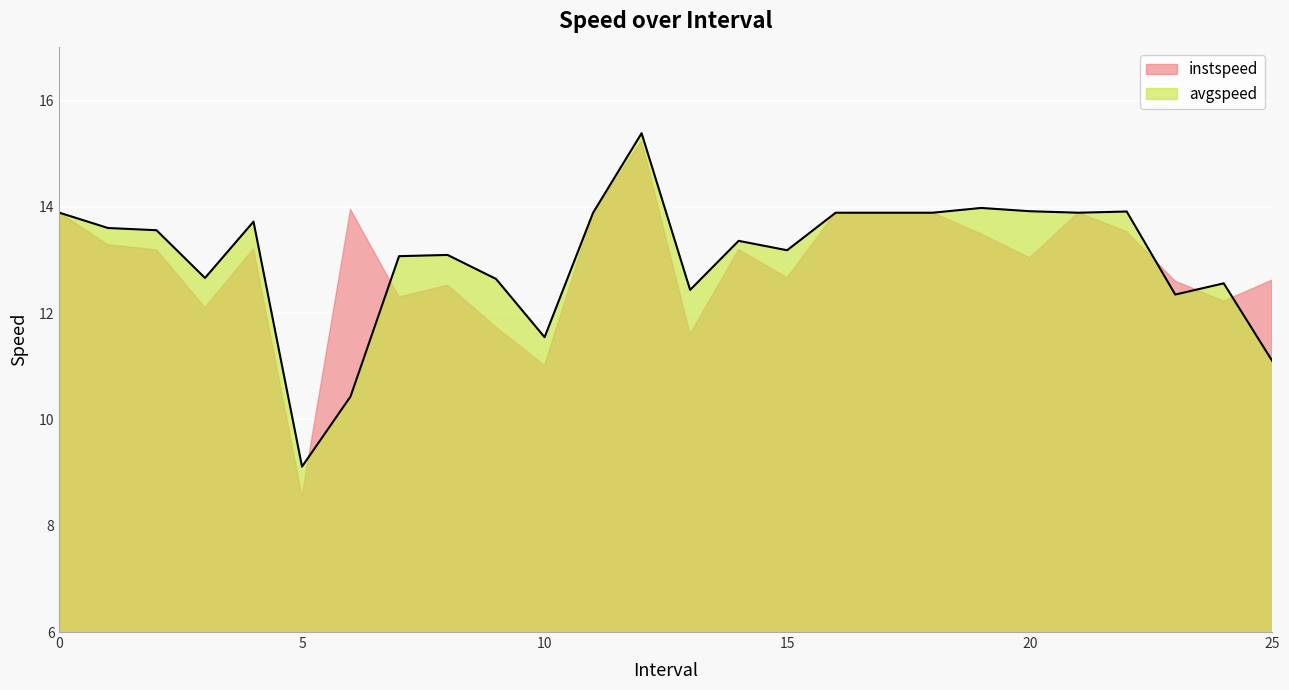

Reading left to right, list all the values displayed in this chart.

0=13.9	1=13.6	2=13.6	3=12.7	4=13.7	5=9.1	6=10.4	7=13.1	8=13.1	9=12.6	10=11.5	11=13.9	12=15.4	13=12.4	14=13.4	15=13.2	16=13.9	17=13.9	18=13.9	19=14.0	20=13.9	21=13.9	22=13.9	23=12.3	24=12.6	25=11.1